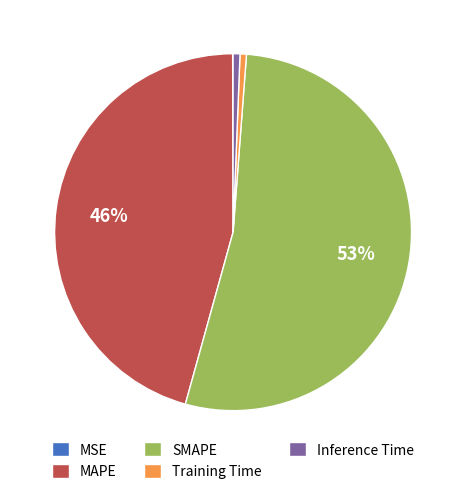

True or false: Inference Time accounts for 1% of the total.

True